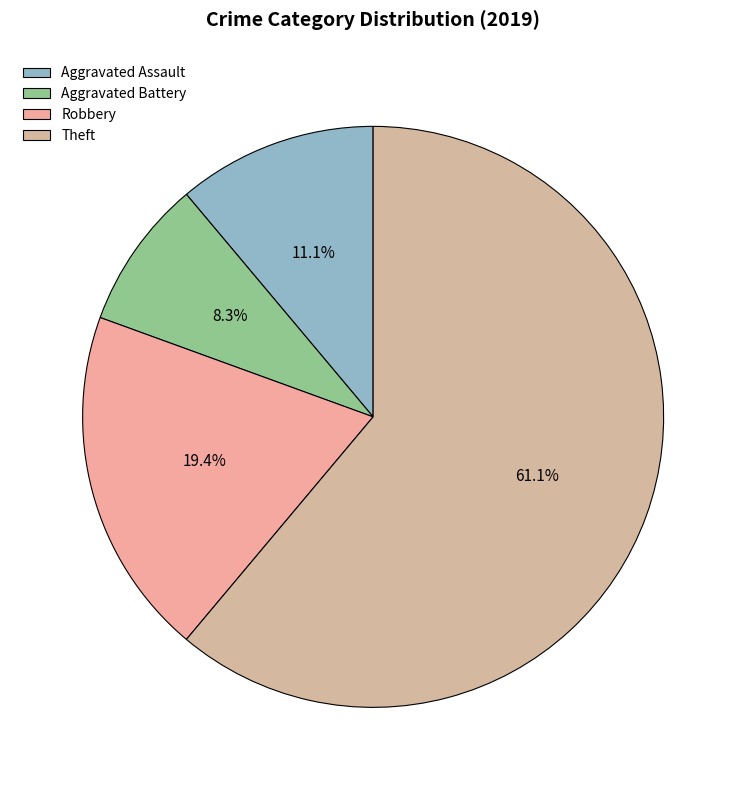

Does Robbery represent more than half of the total?

No